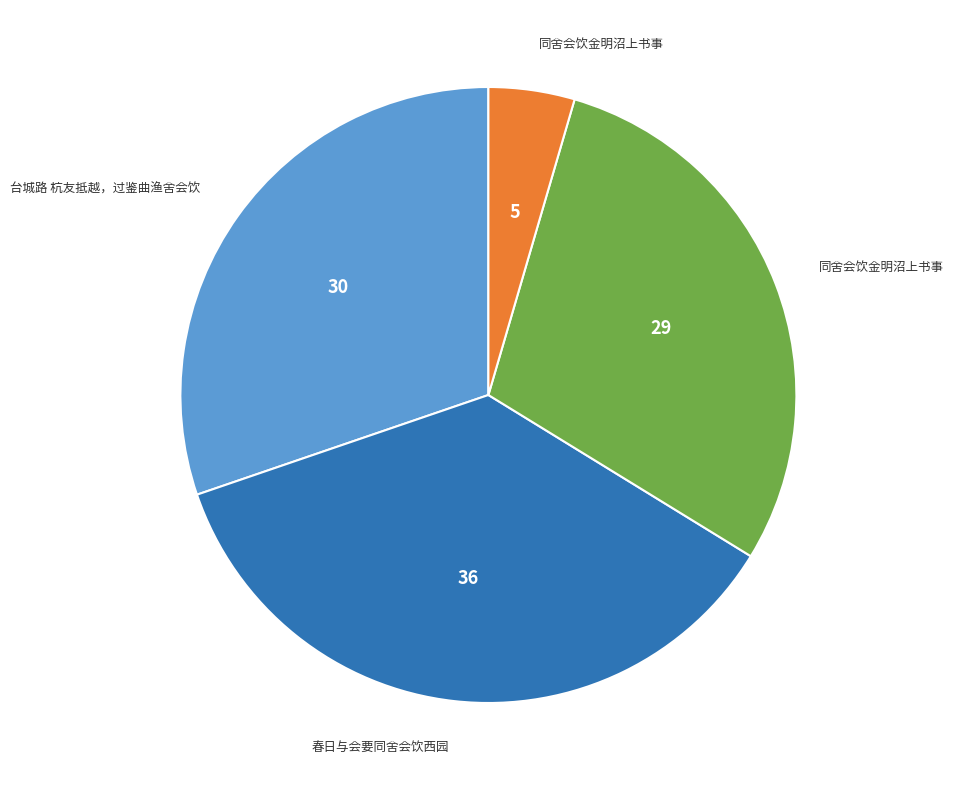

Is there any slice that represents more than half of the pie?

No